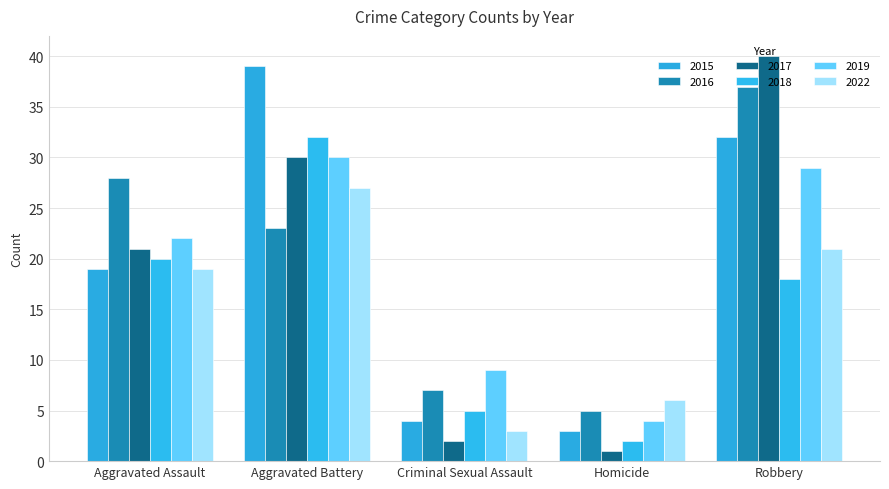

What is the difference between the maximum and second lowest values in the 2017 series?

38